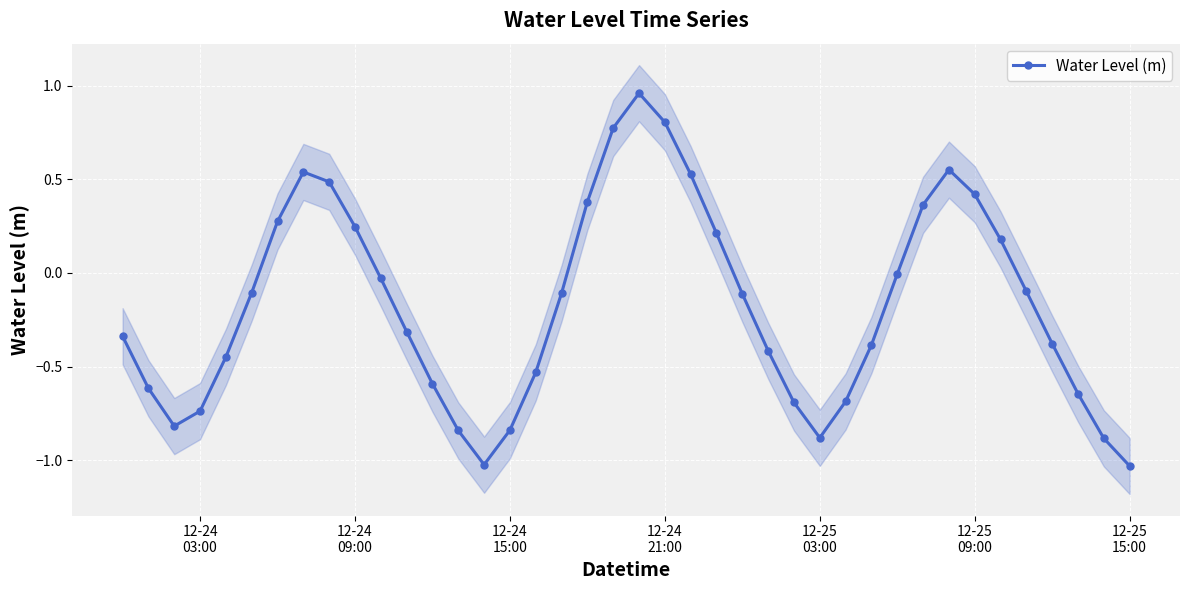

In Water Level (m), how many points are lower than both neighbors (excluding endpoints)?

3